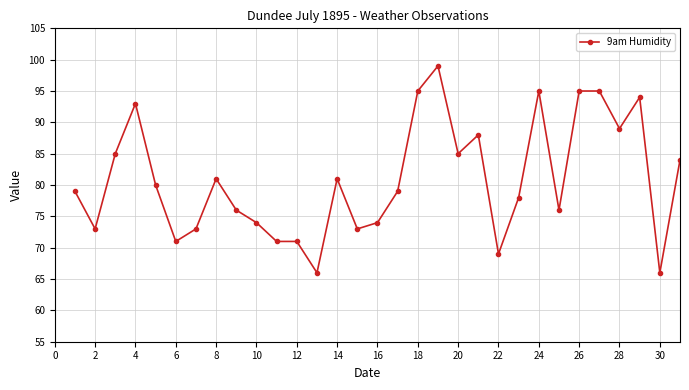

What is the difference between the maximum and second lowest values?

33